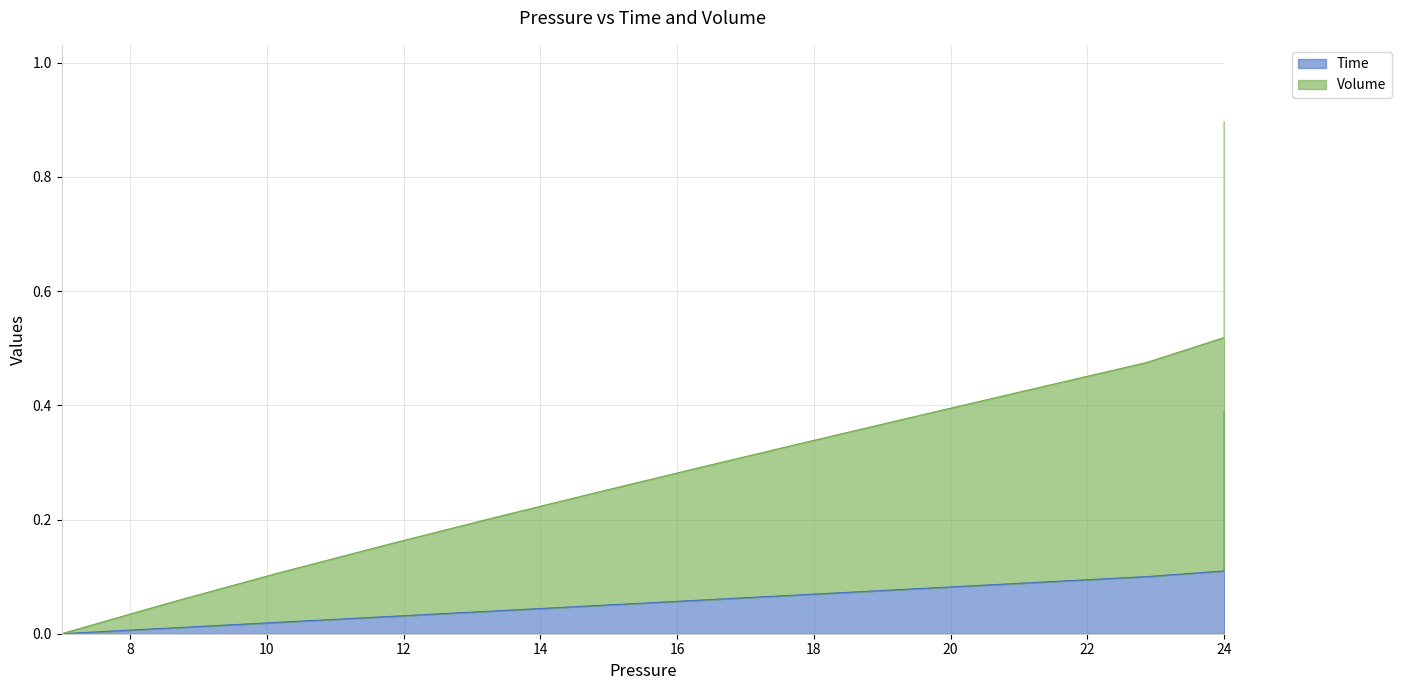

What is the average value?

0.2